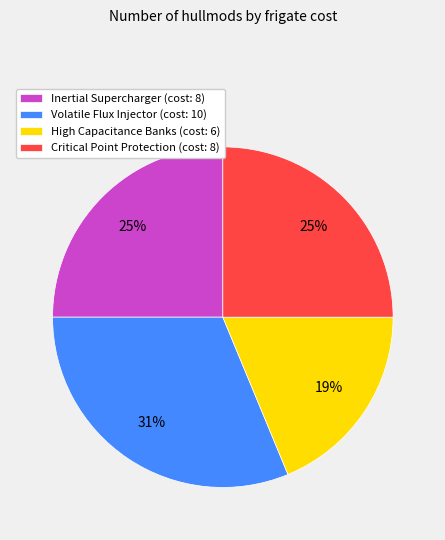

True or false: High Capacitance Banks accounts for 28% of the total.

False